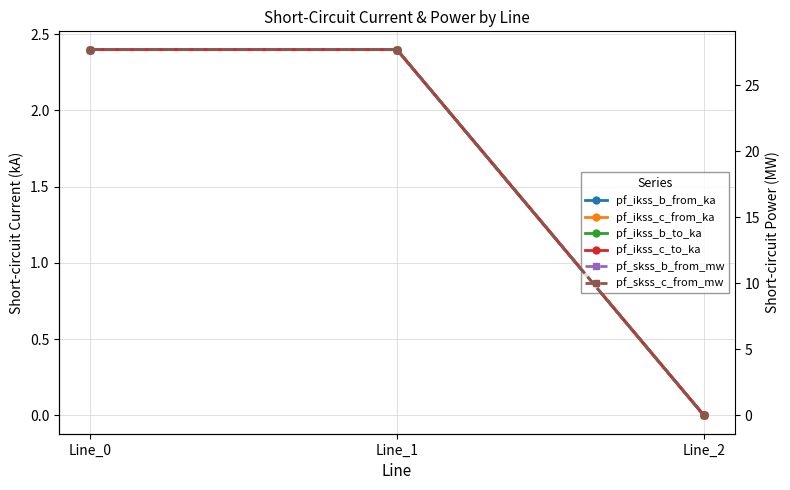

Which series has the largest range (max minus min)?

pf_skss_b_from_mw